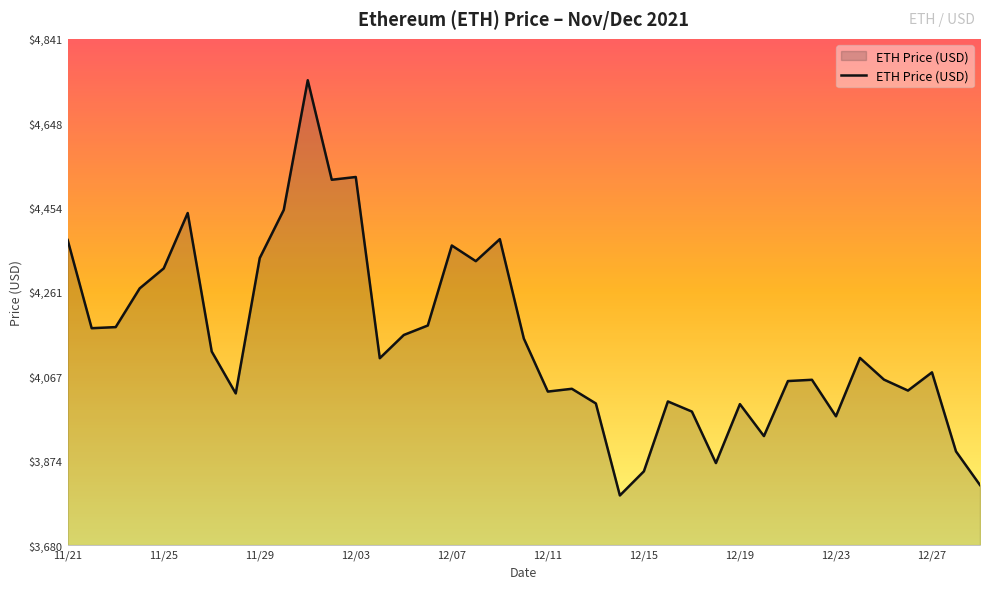

What is the maximum value shown in the chart?

4746.4